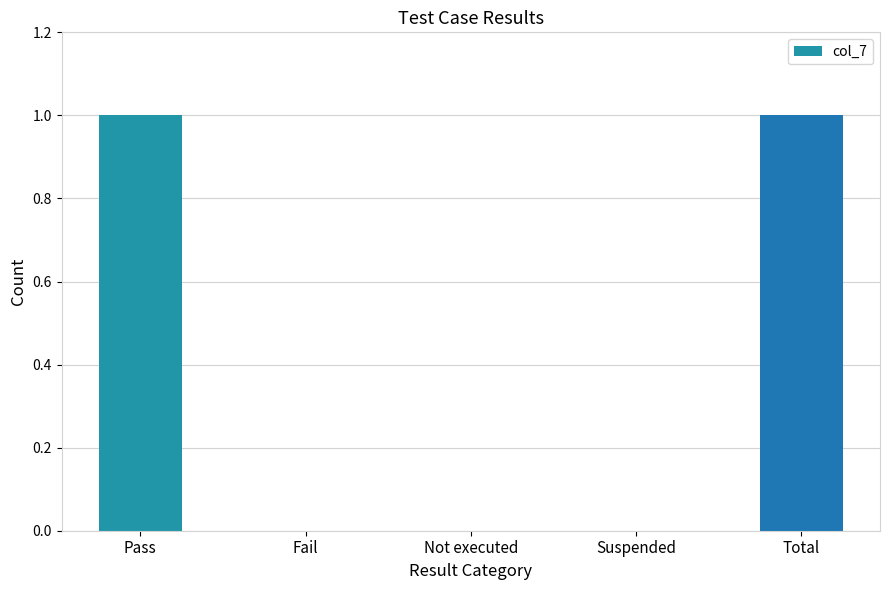

What is the sum of the values at Fail and Pass?

1